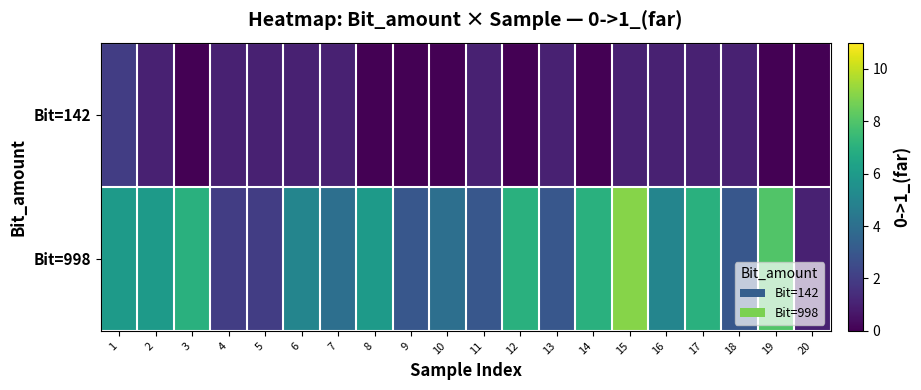

Which series changed the most between 8 and 10?

Bit=998